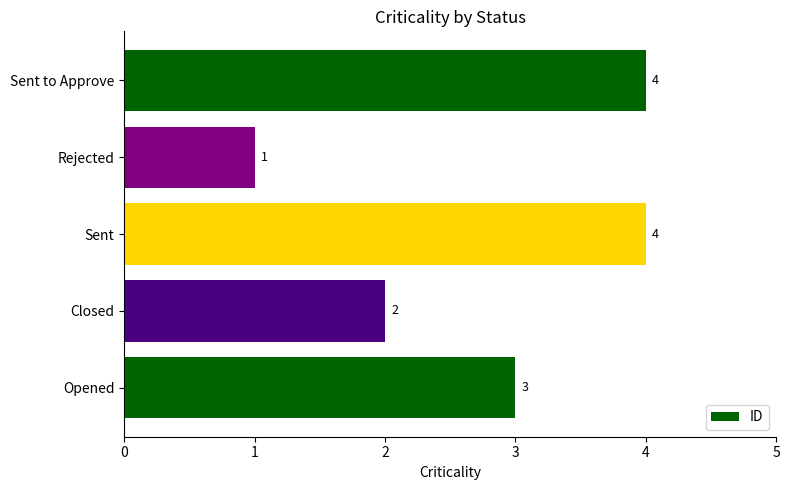

How many bars are there in total?

5